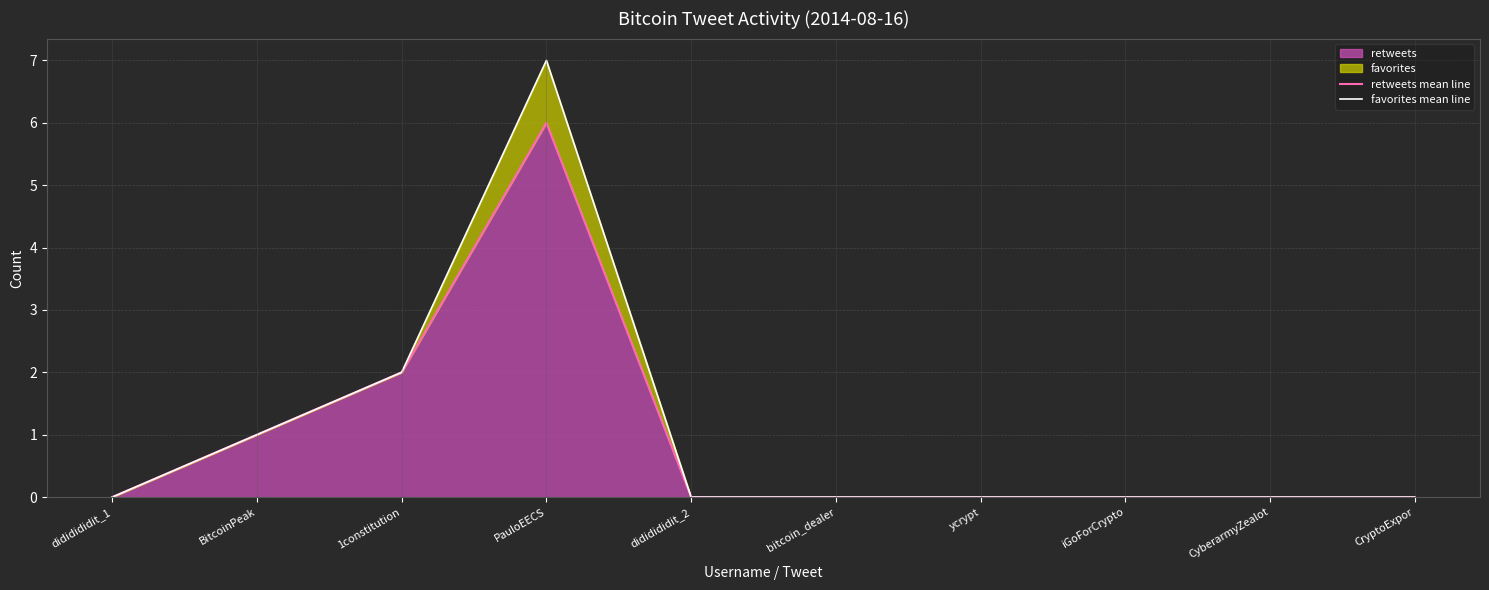

What is the difference between the maximum and minimum values in the retweets mean line series?

6